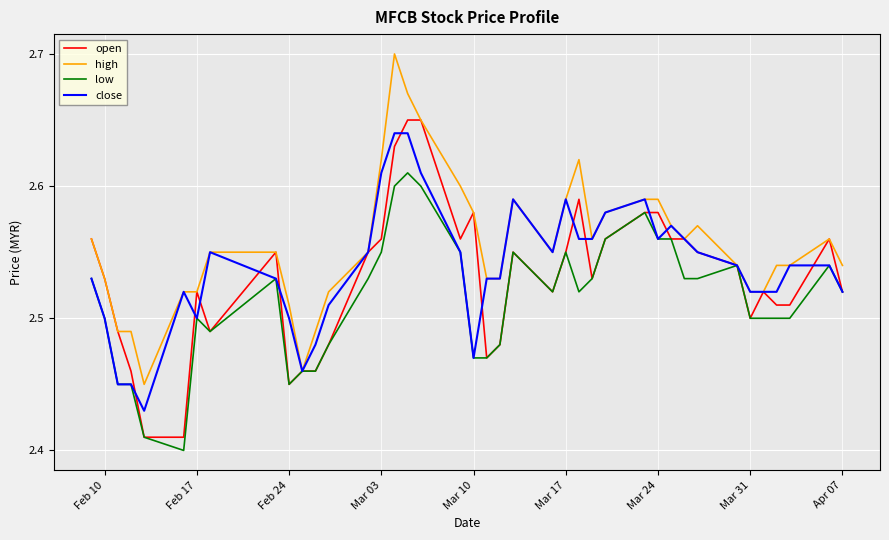

What is the difference between the maximum and second lowest values in the open series?

0.2